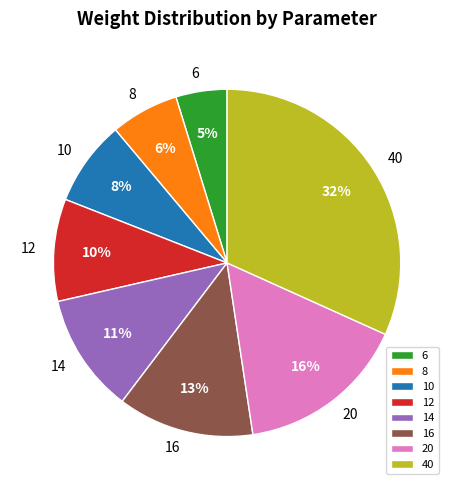

Count the number of slices in the pie.

8